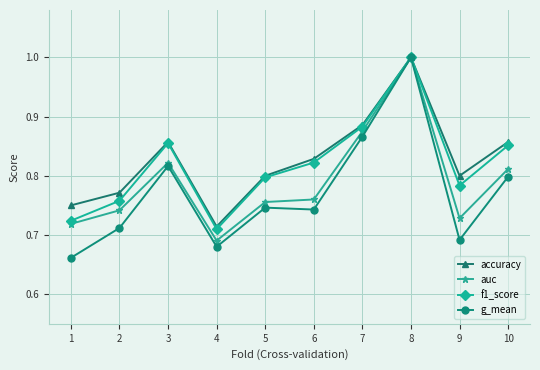

What is the value of the g_mean point at the 8th from the left?

1.0